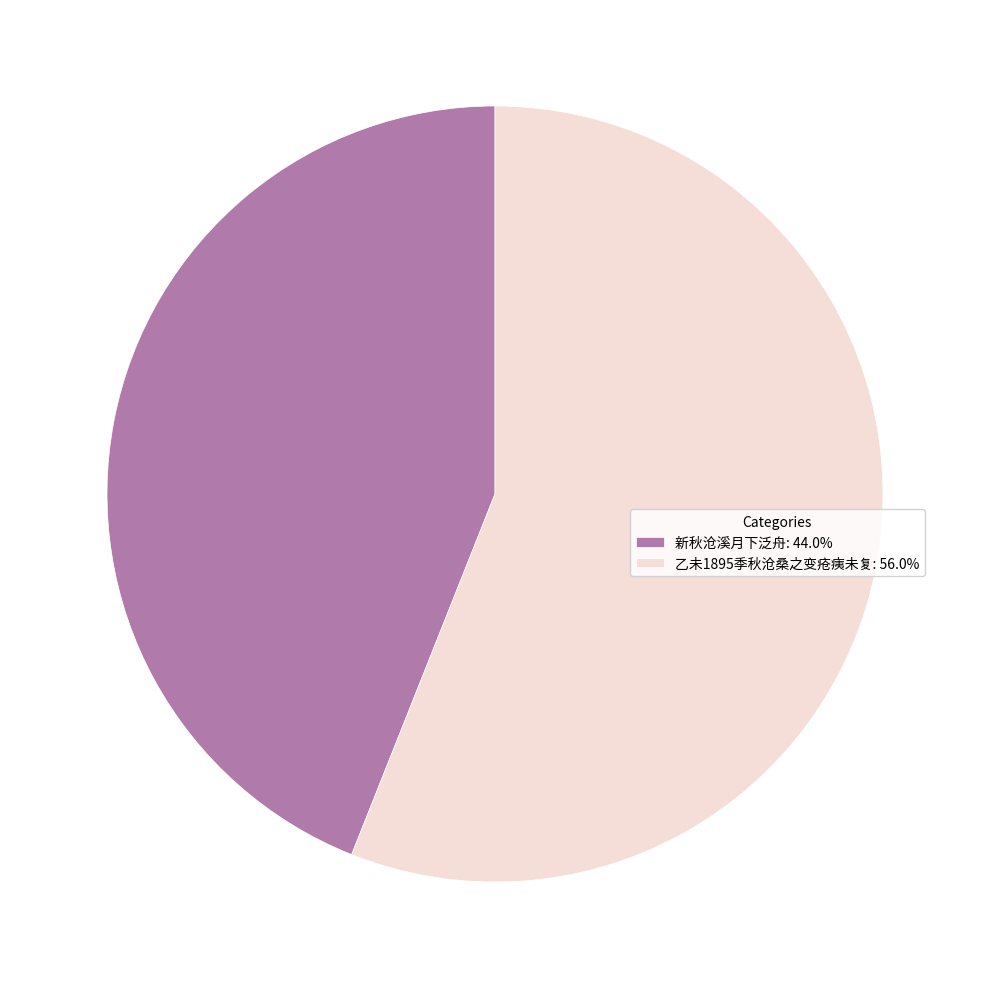

Approximately how many times larger is the value at 乙未1895季秋沧桑之变疮痍未复 compared to 新秋沧溪月下泛舟?

1.3